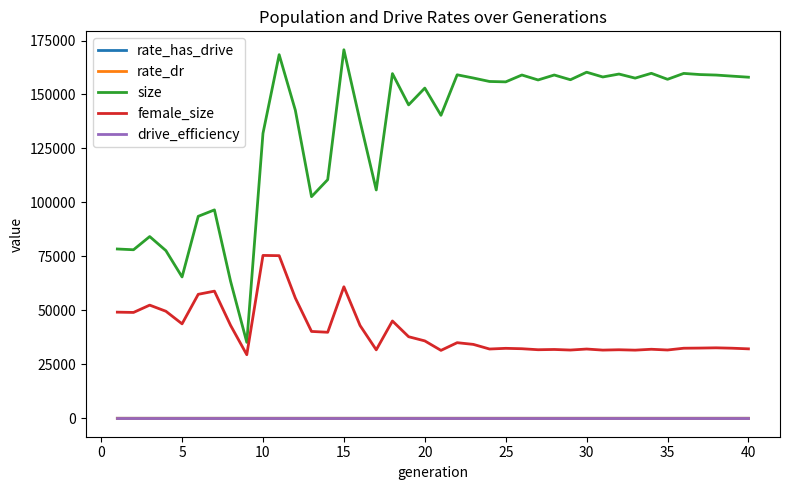

After their last crossing, which series has the higher values: rate_has_drive or drive_efficiency?

rate_has_drive